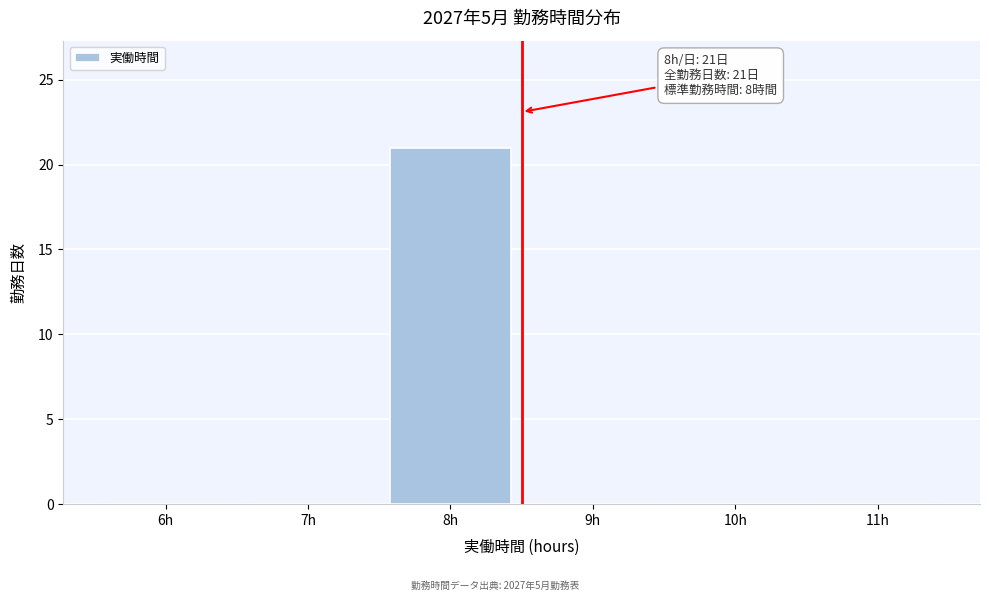

Reading left to right, list all the values displayed in this chart.

6h=0	7h=0	8h=21	9h=0	10h=0	11h=0